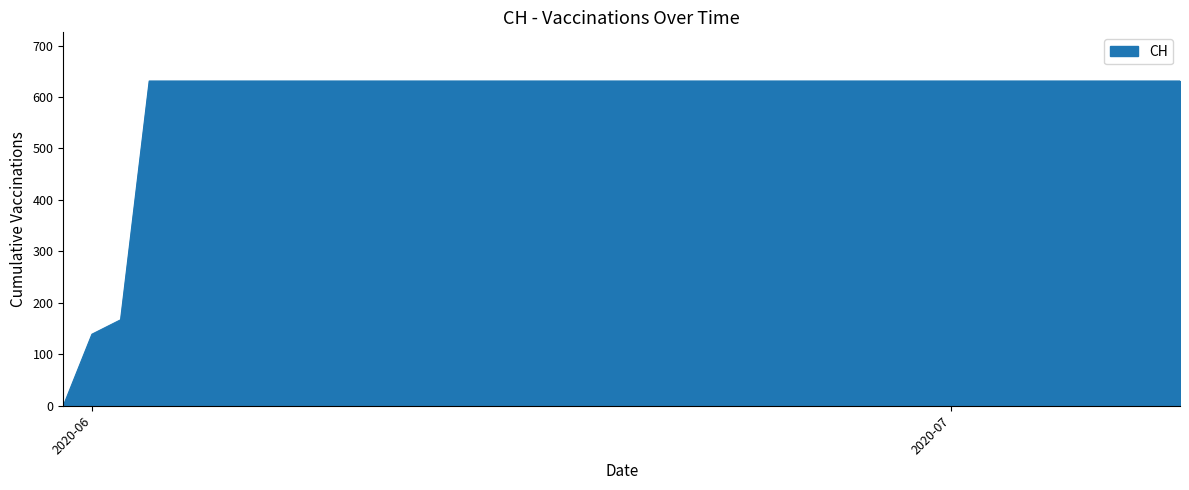

What is the average value?

591